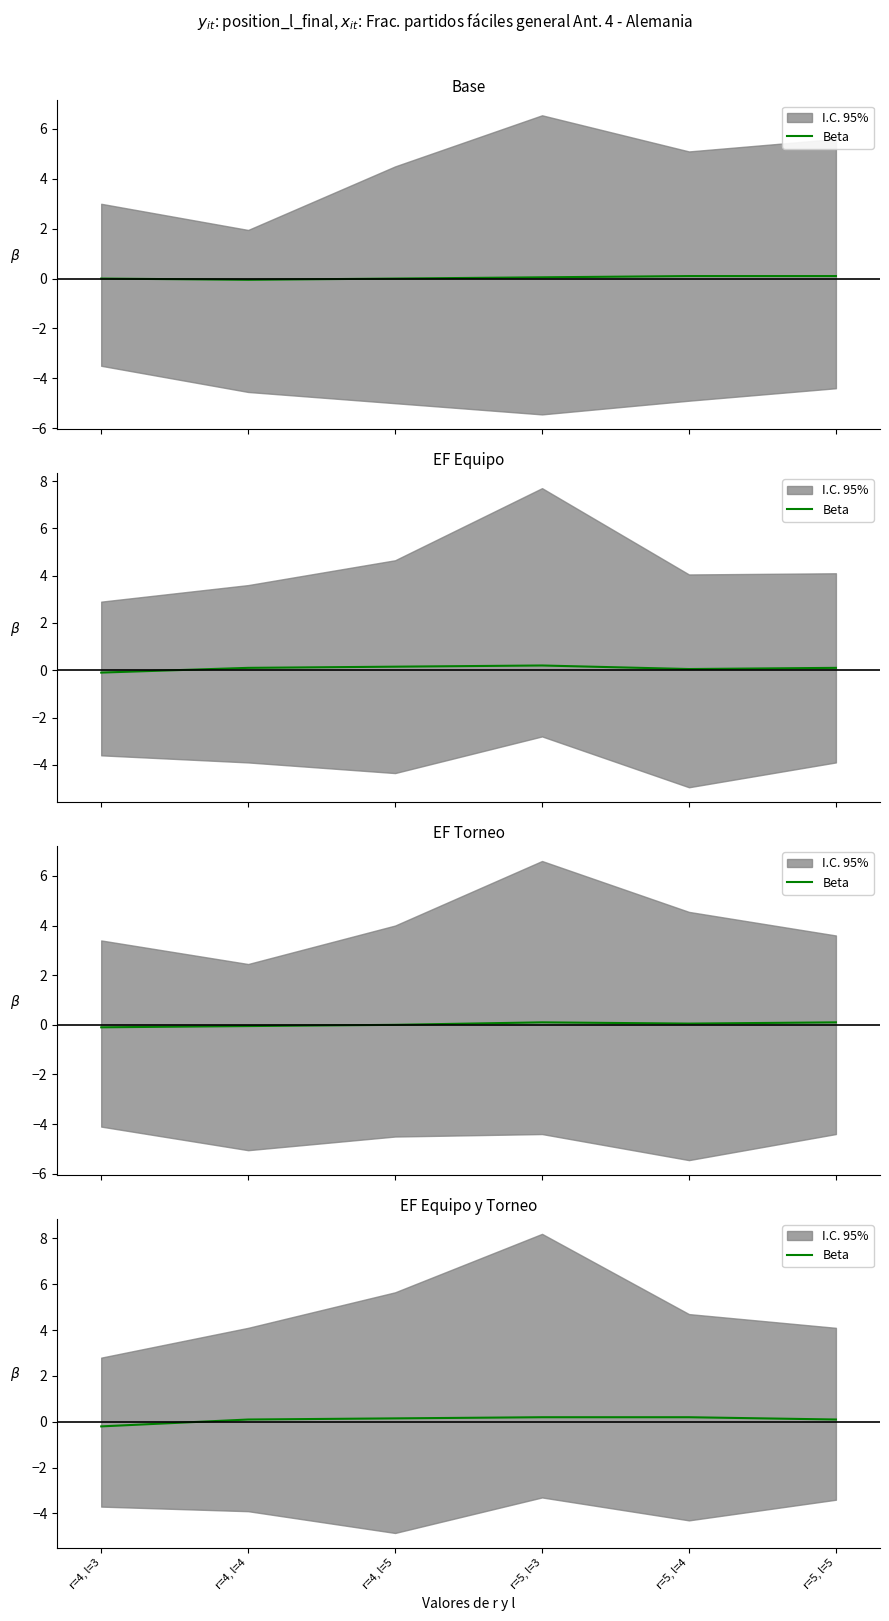

Does the chart have visible grid lines?

No